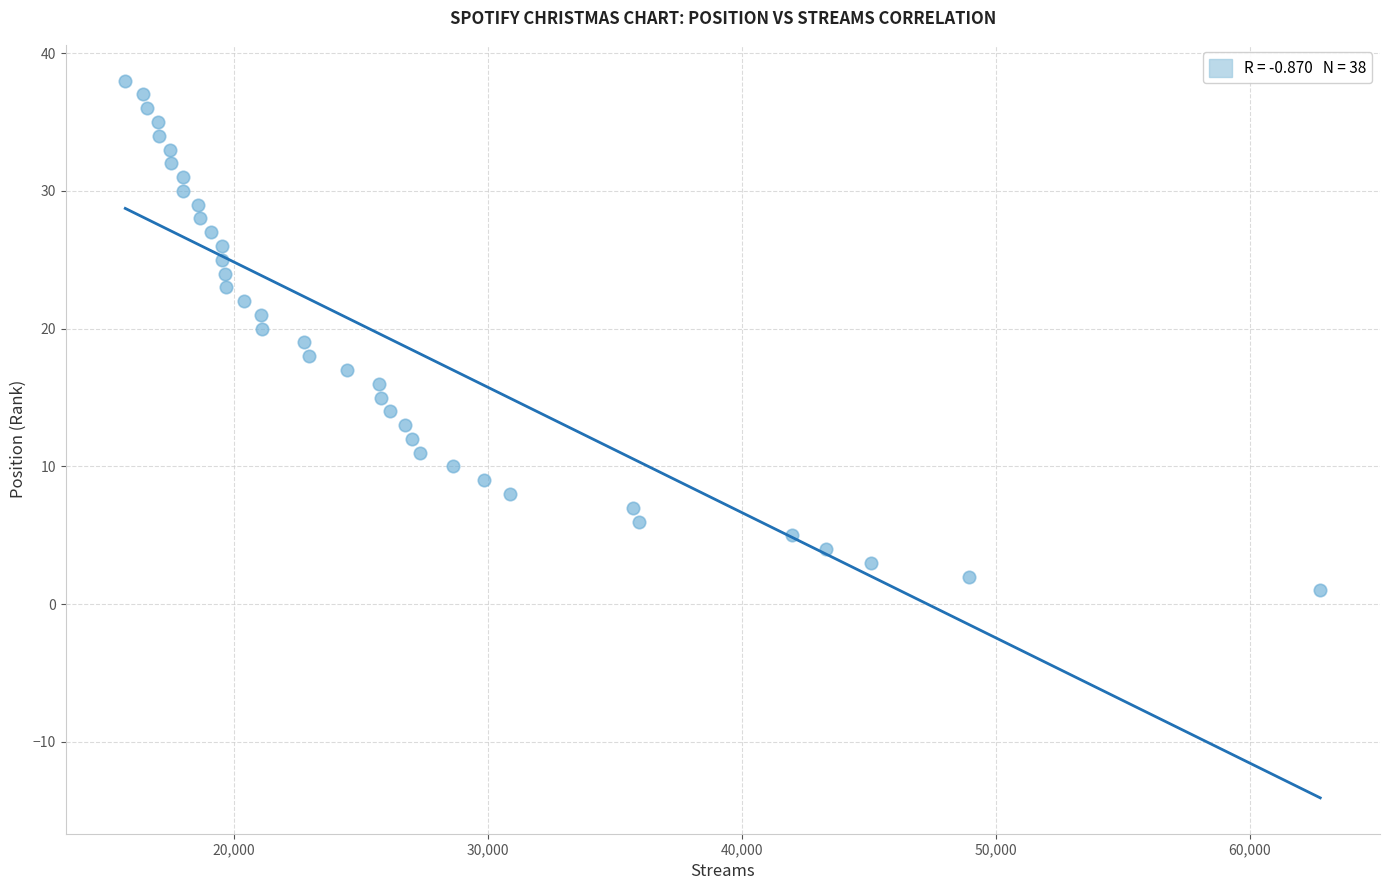

What is the range of Y values (max minus min)?

37